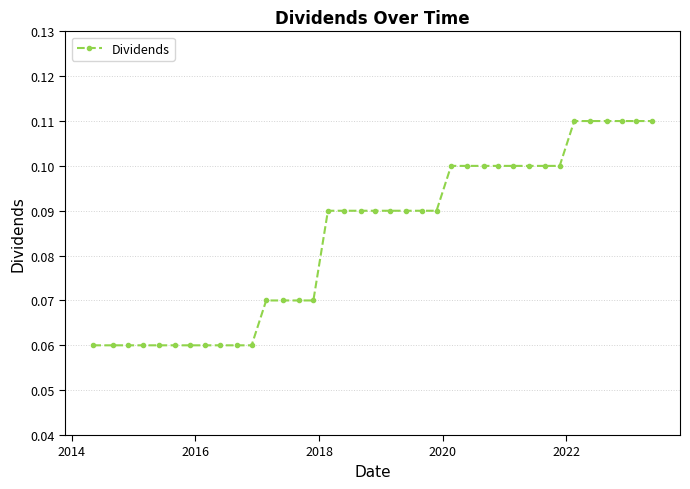

Count the values in the range 0 to 1.

37